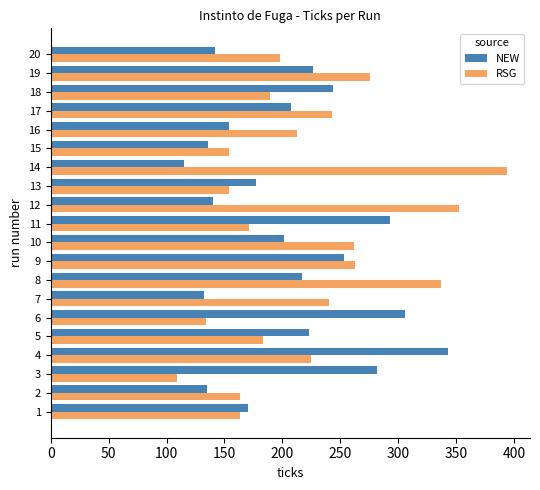

What is the total value across all series at 13?

331